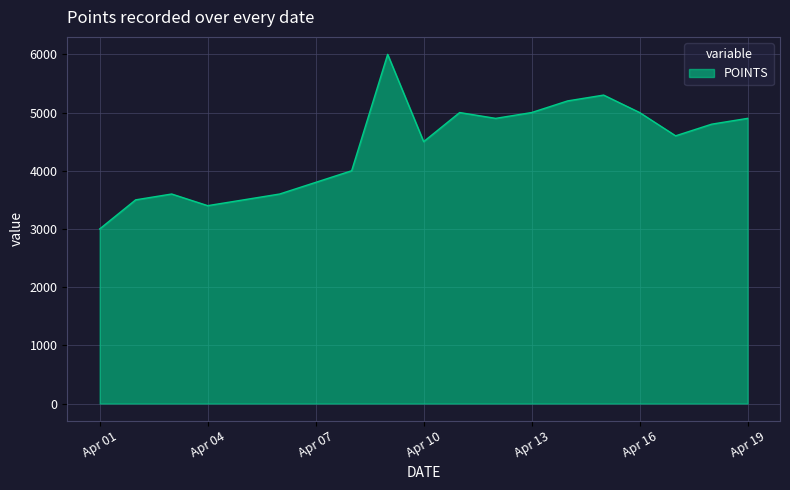

What is the minimum value shown in the chart?

3000